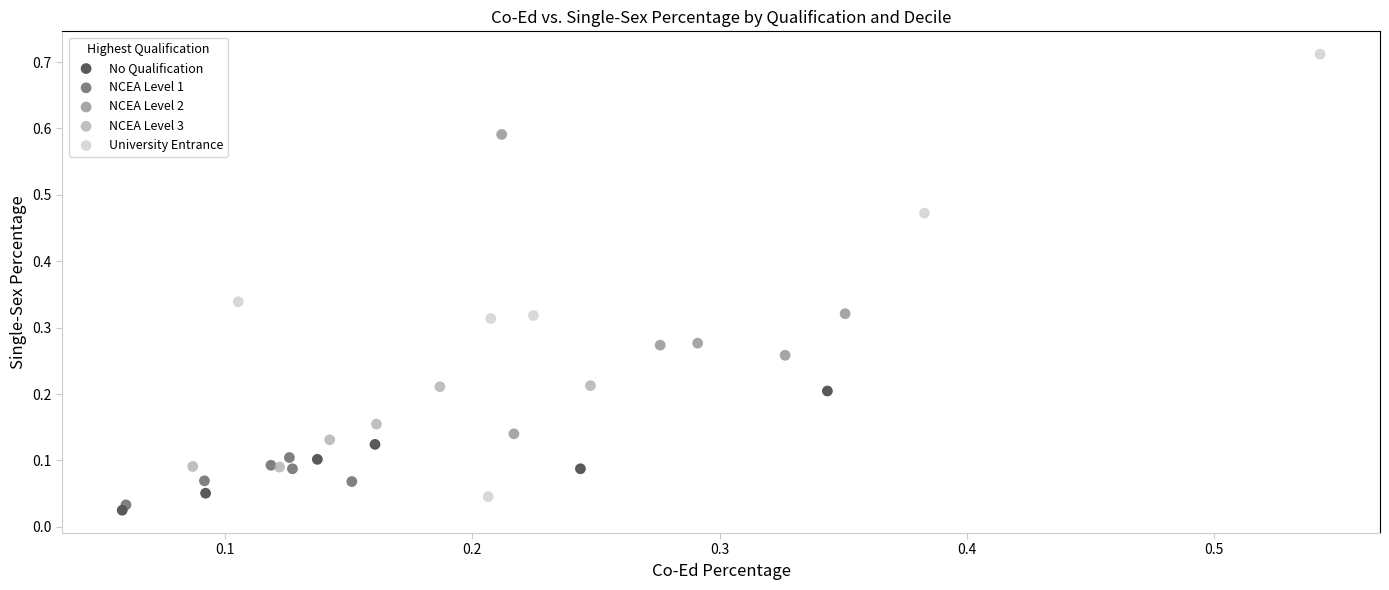

Which series contains the lowest Y value?

No Qualification